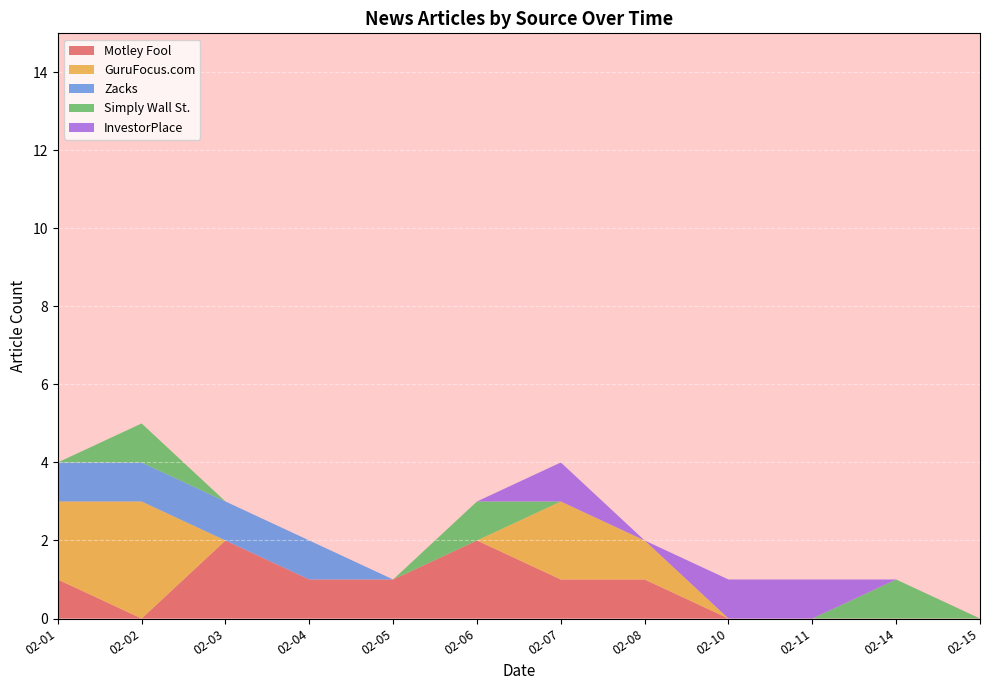

True or false: Motley Fool has a value of 1 at 02-01.

True